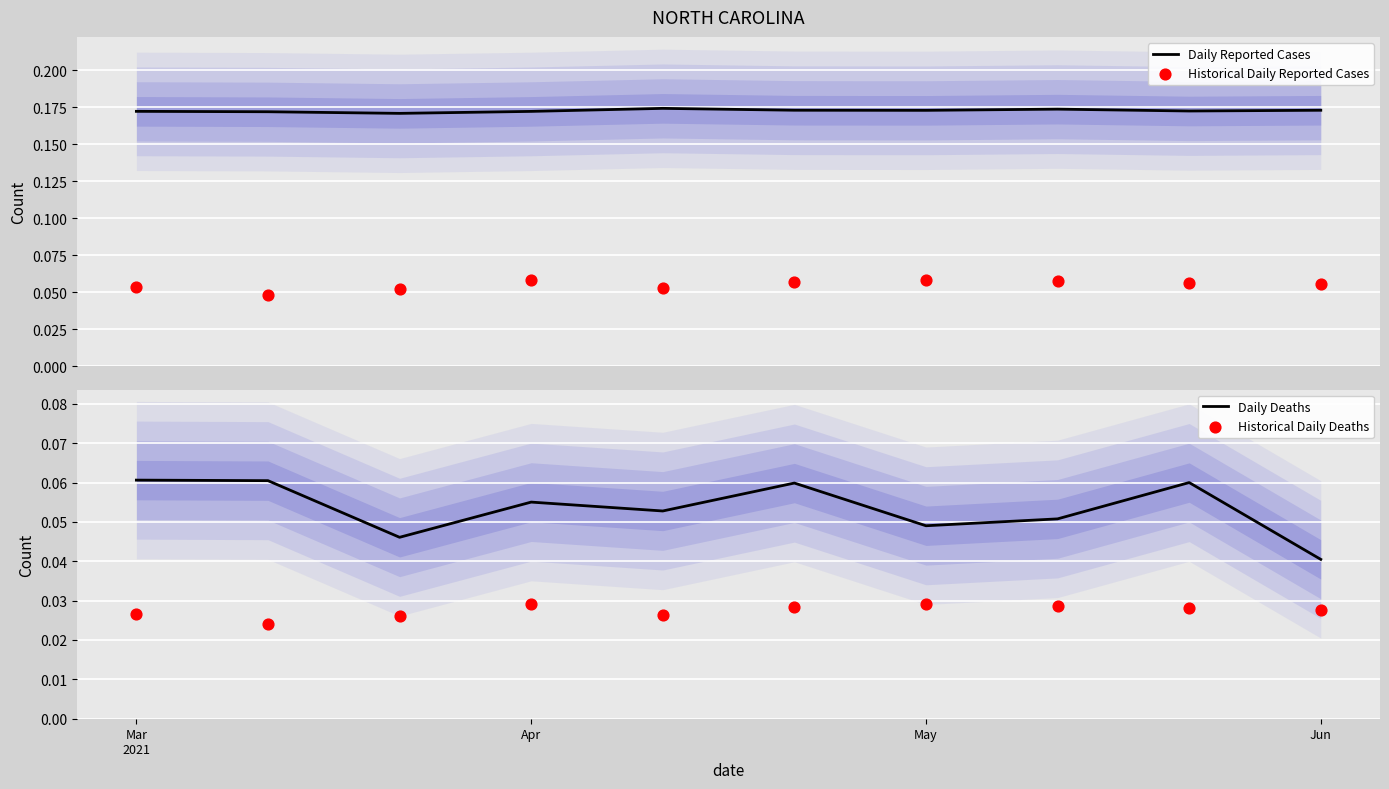

Which series contains the lowest Y value?

Historical Daily Deaths